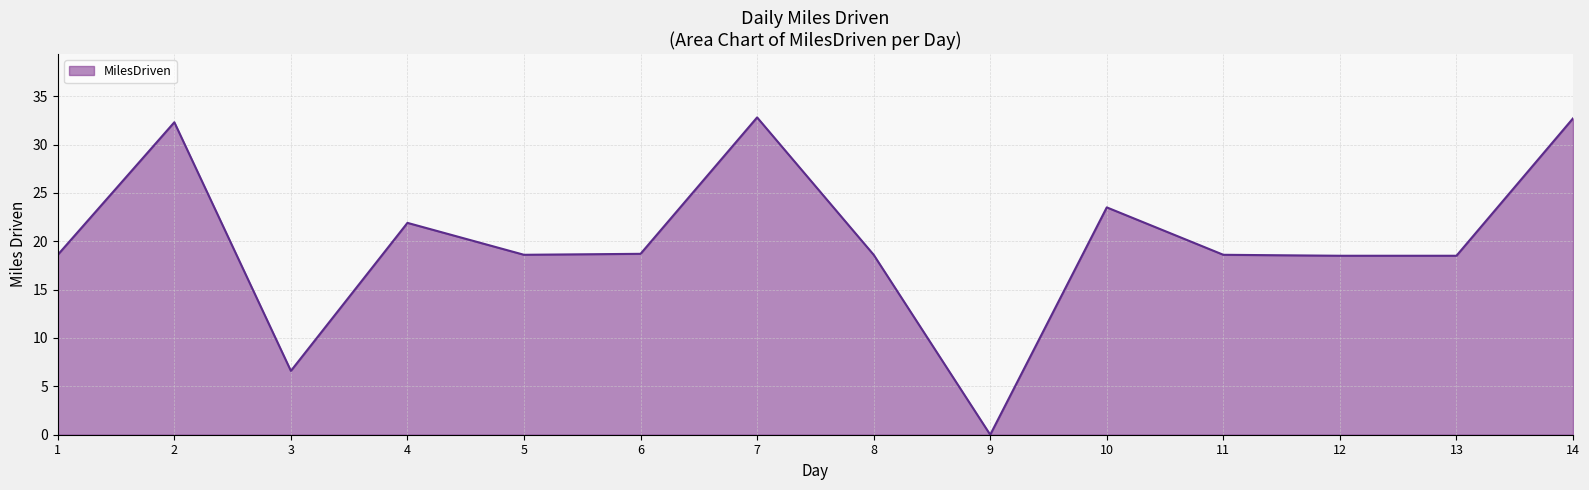

At which category does the data reach its first local peak?

2